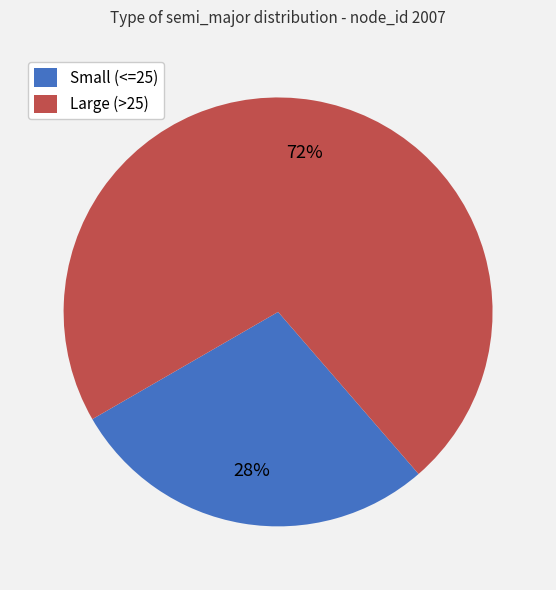

What percentage is the Large (>25) slice, to the nearest percent?

72%